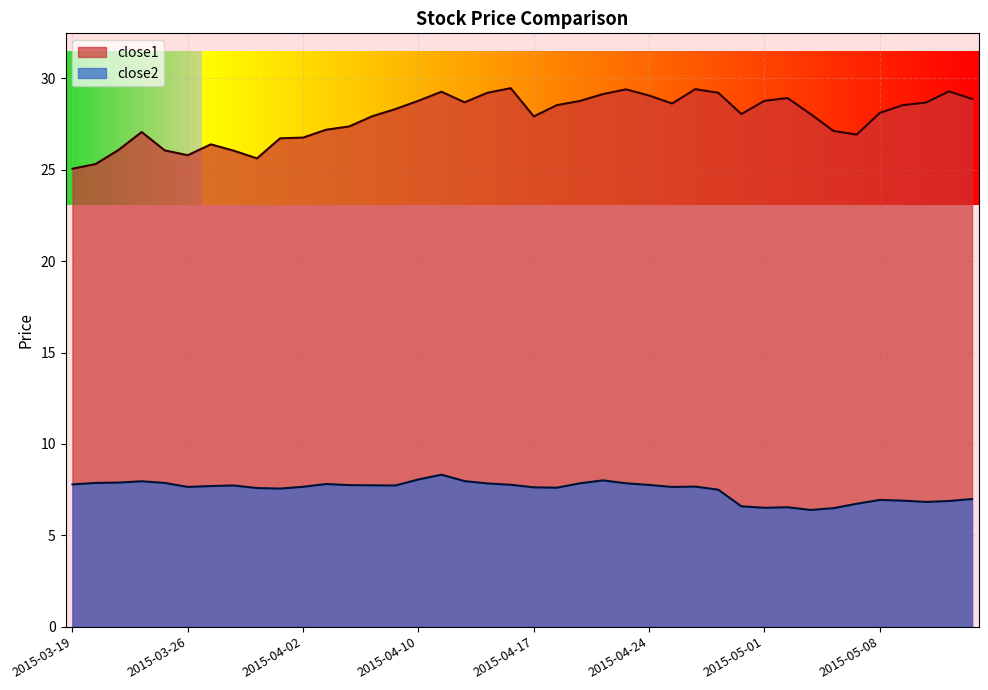

What is the difference between the maximum and minimum values in the close2 series?

1.9